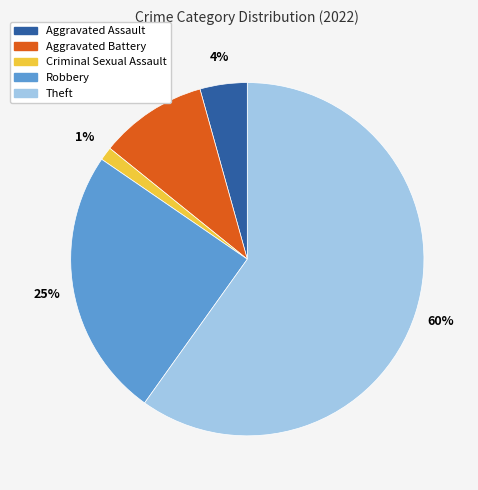

Which has a higher value, Criminal Sexual Assault or Aggravated Battery?

Aggravated Battery